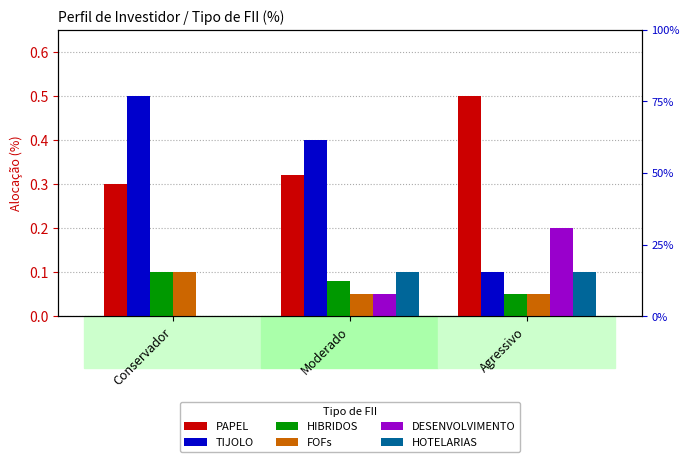

How many groups of bars are there?

3